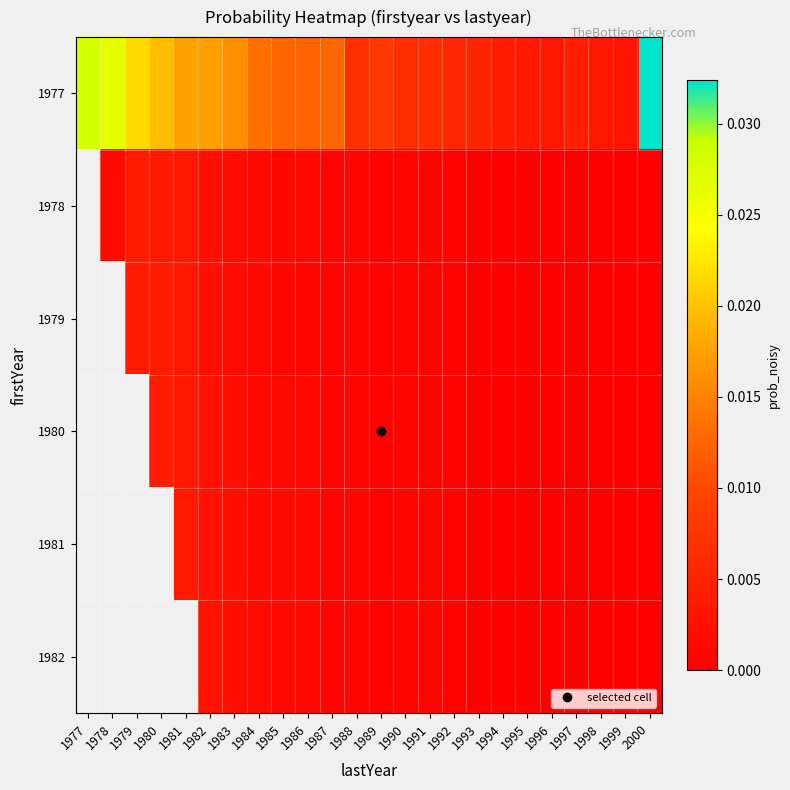

Which has a higher value, 1977 or 1981?

1977